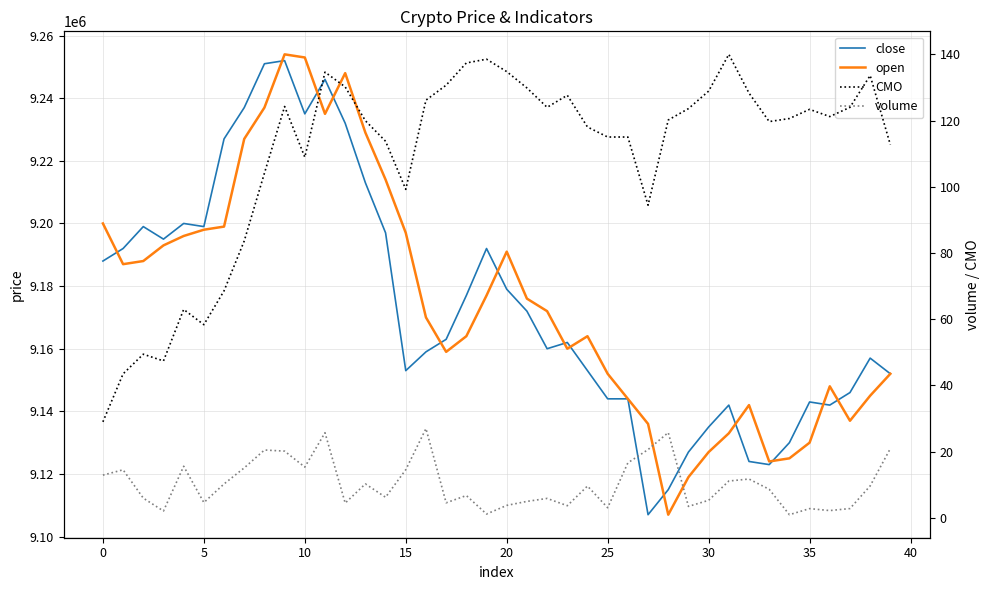

The close series shows 5126667.9 at 0. True or false?

False